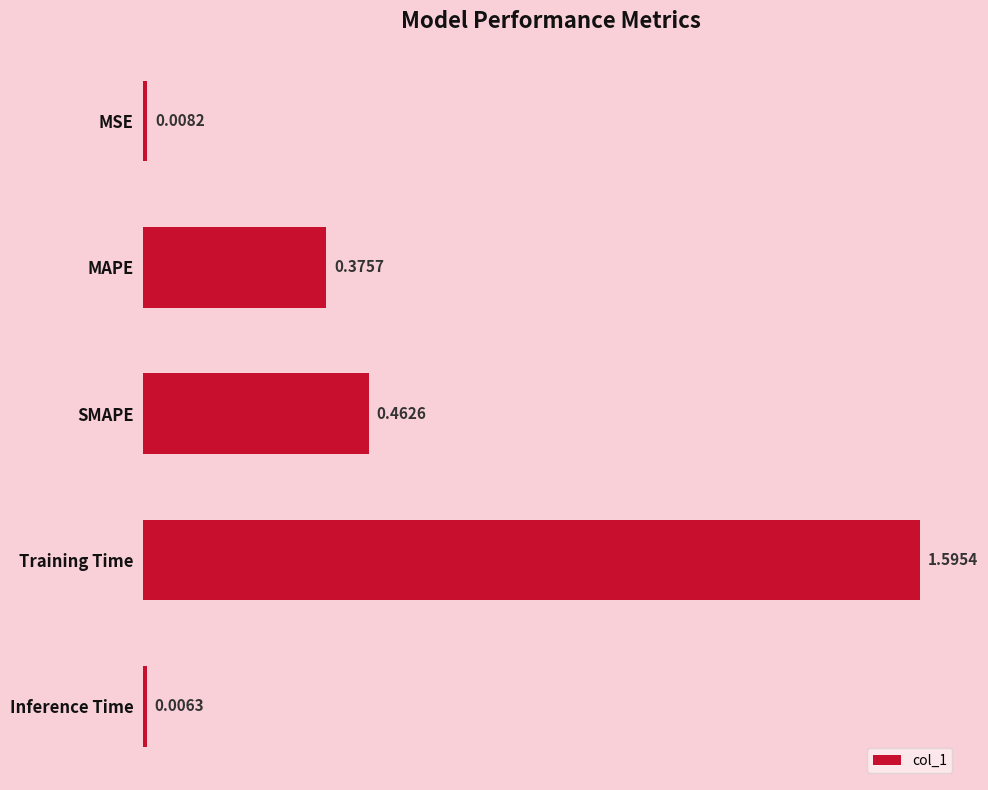

What is the change in value from SMAPE to Inference Time?

-0.5